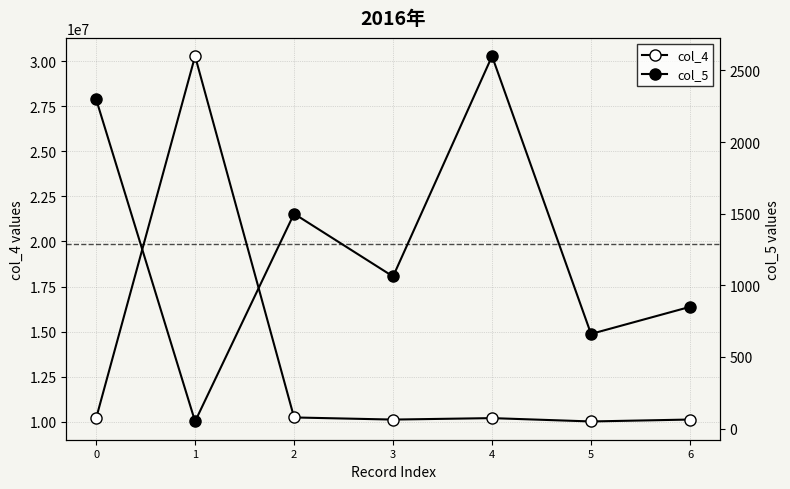

Rank the series at 3 from lowest to highest value.

col_5, col_4